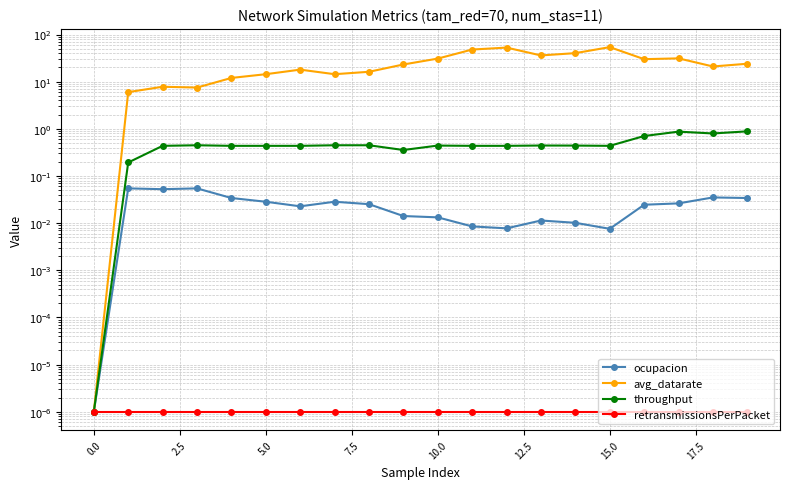

What is the total value across all series at 2.5?

8.3